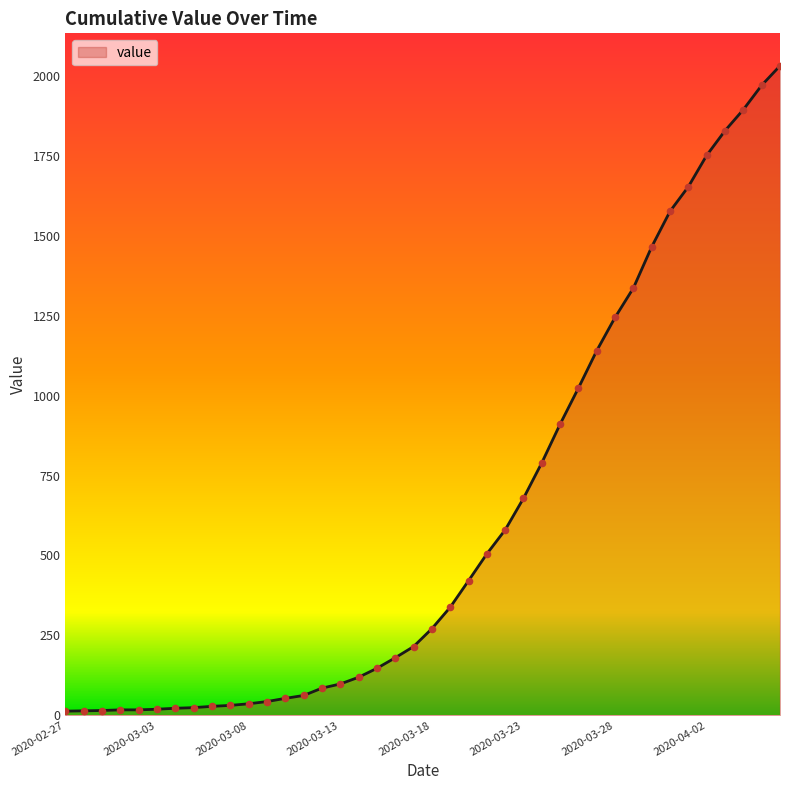

What is the maximum value shown in the chart?

2032